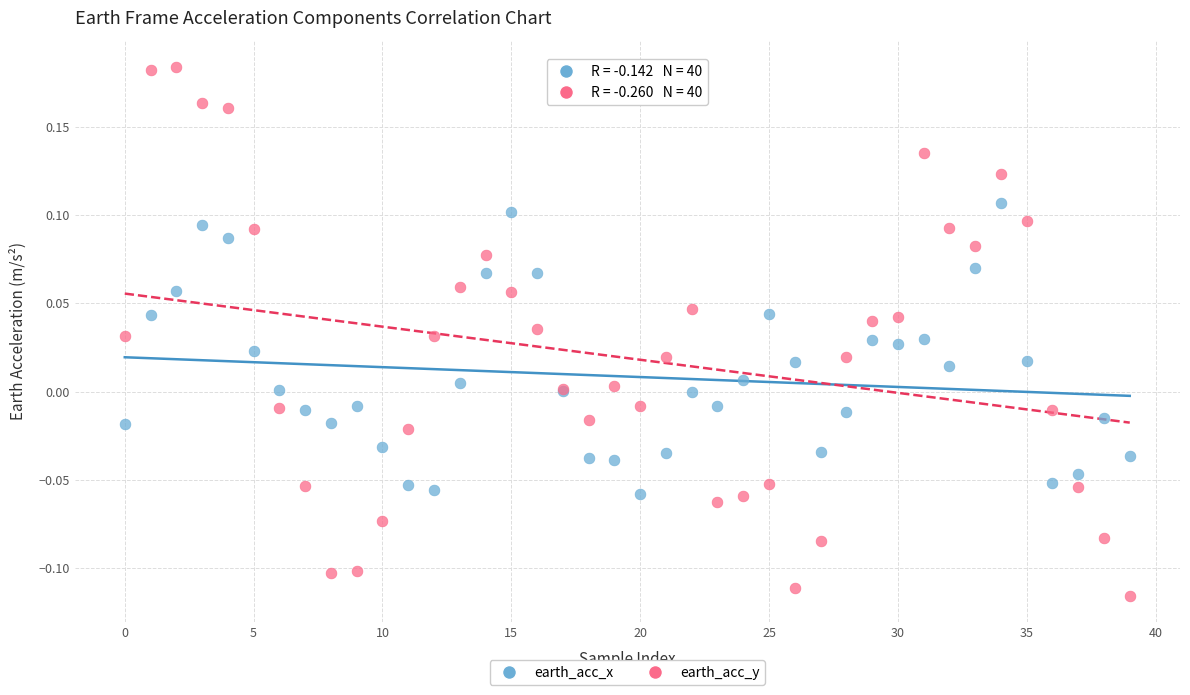

Which series reaches the minimum Y coordinate?

earth_acc_y